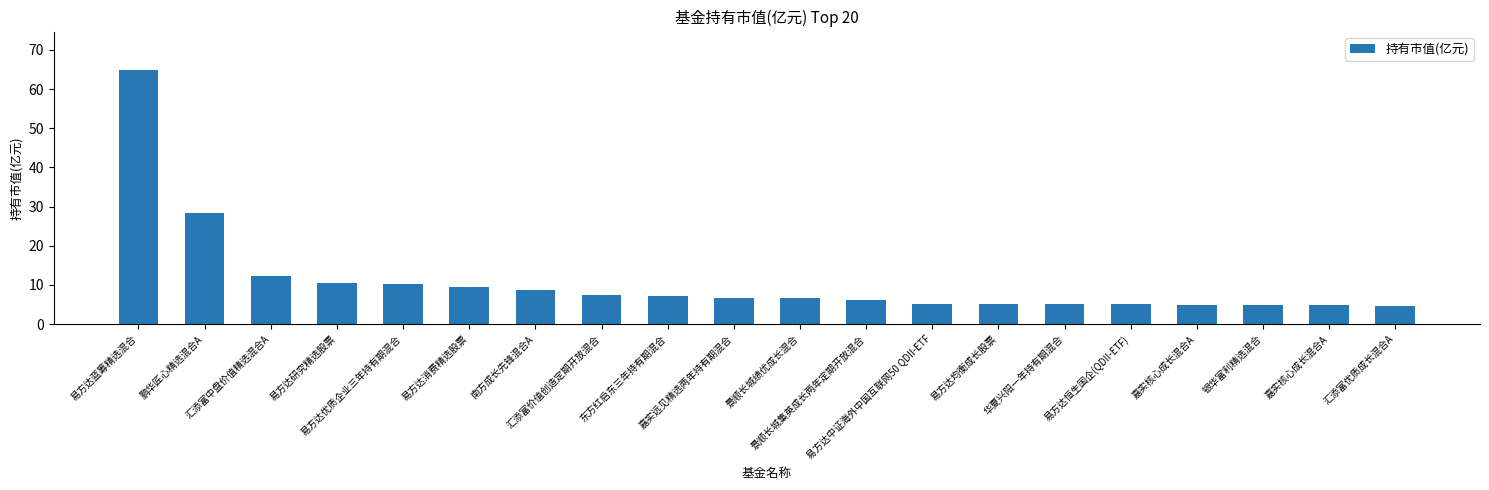

Does the chart contain any negative values?

No